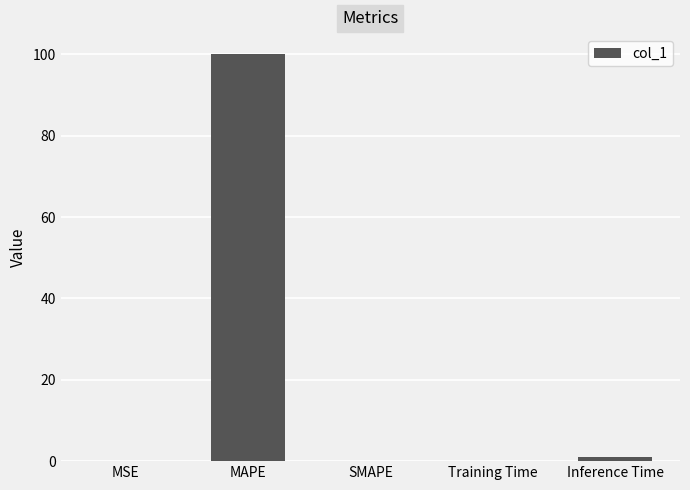

Are the bars grouped side by side (vs. stacked)?

No